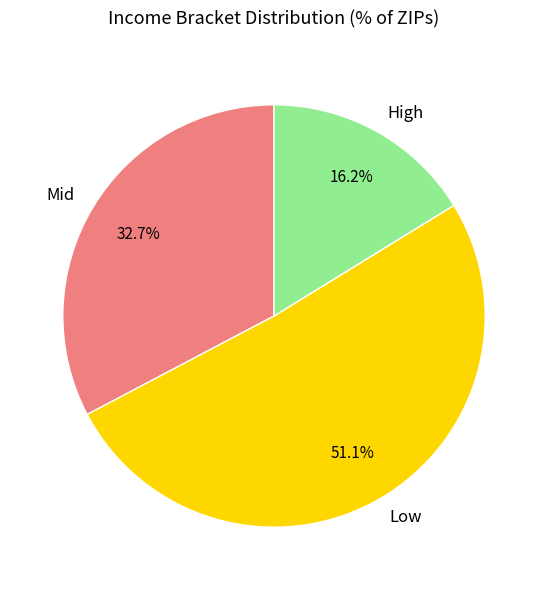

Which slice represents more than half of the pie?

Low